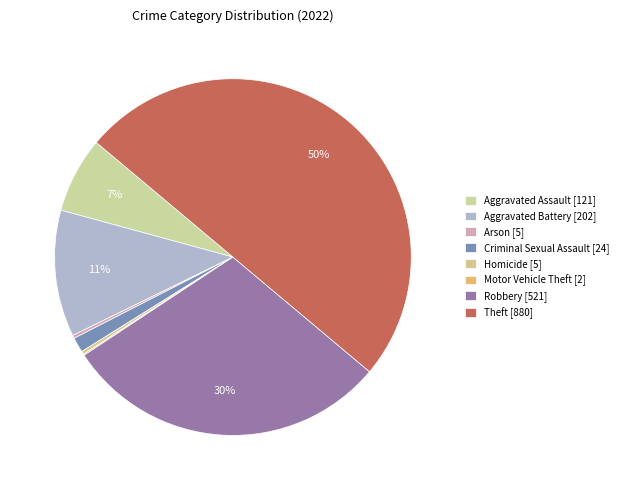

To the nearest percent, what is the difference between the Theft and Aggravated Assault slice percentages?

43%